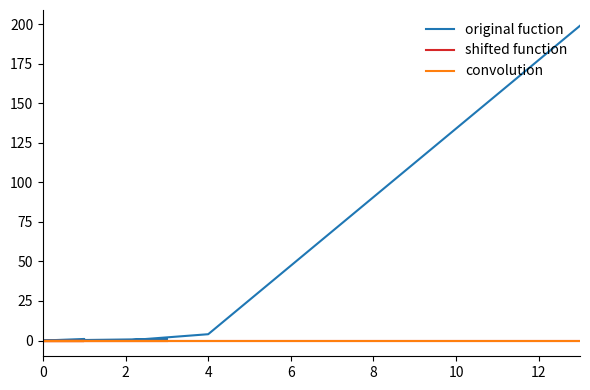

How many values in the original fuction series exceed 0?

5